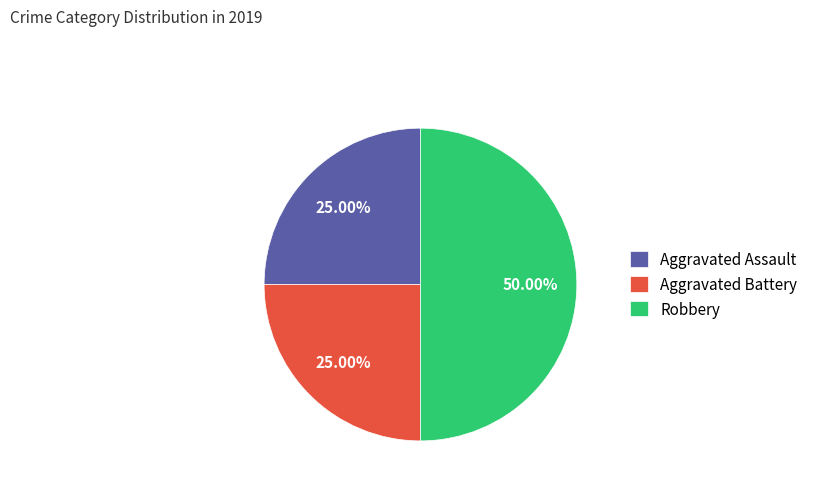

Is it true that Robbery is 50% of the pie?

True